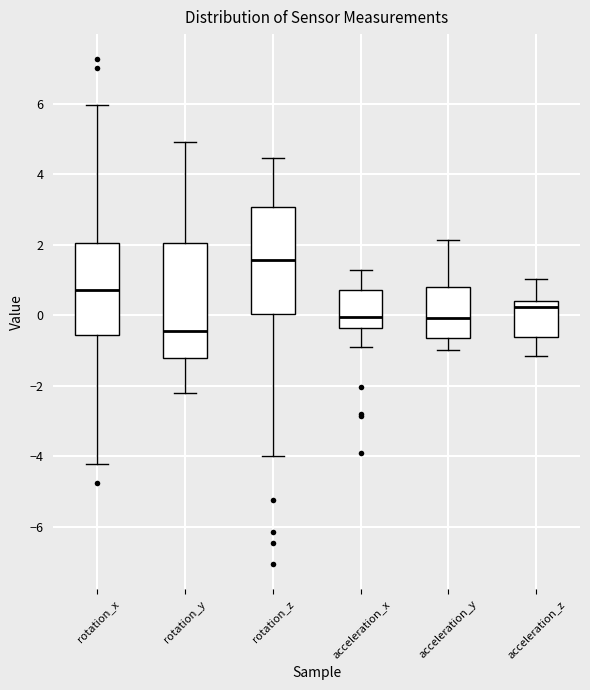

Reading left to right, read every box against the y-axis: the position of its median line, the range the box covers, and the ends of its whiskers. The values are not printed on the chart, so give them approximately, as read against the axis.

rotation_x: median 0.8, box -0.6 to 2.0, whiskers -4.2 to 6.0
rotation_y: median -0.4, box -1.2 to 2.0, whiskers -2.2 to 5.0
rotation_z: median 1.6, box 0.0 to 3.0, whiskers -4.0 to 4.4
acceleration_x: median 0.0, box -0.4 to 0.8, whiskers -1.0 to 1.2
acceleration_y: median 0.0, box -0.6 to 0.8, whiskers -1.0 to 2.2
acceleration_z: median 0.2, box -0.6 to 0.4, whiskers -1.2 to 1.0